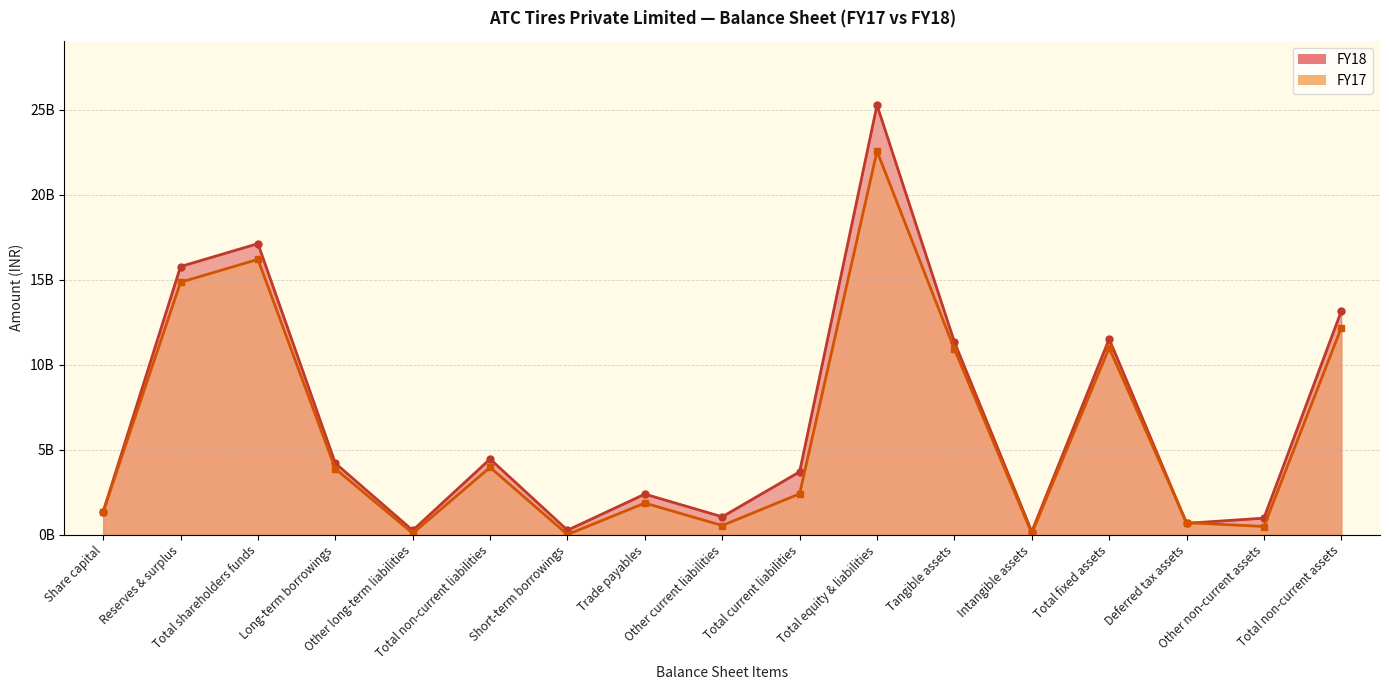

Which category has the highest value across all series?

Total equity & liabilities